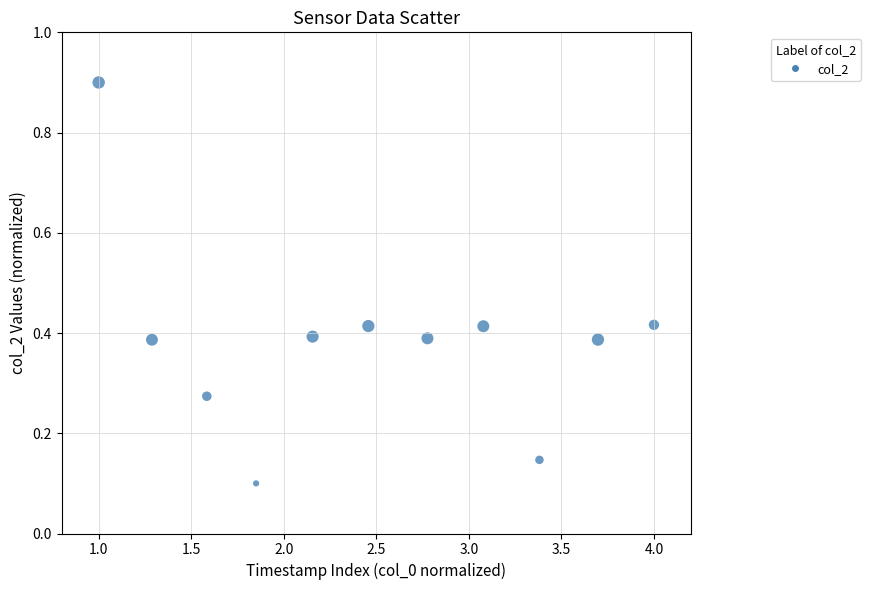

What is the range of X values (max minus min)?

3.0